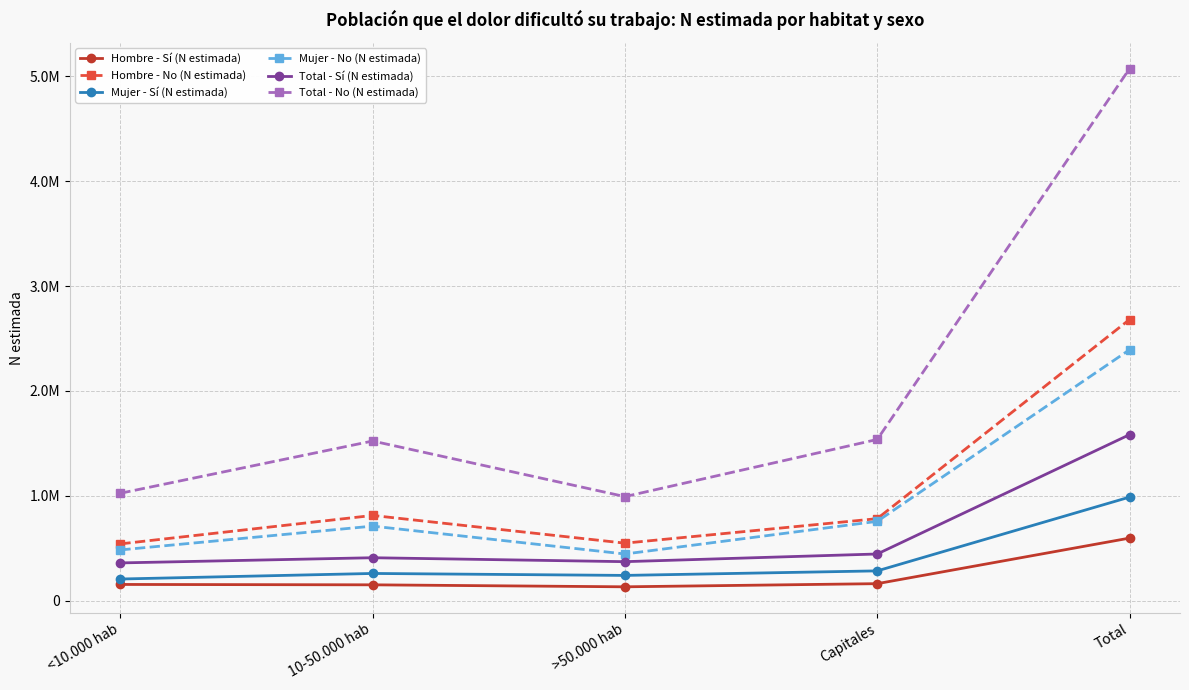

Reading left to right, list all the values displayed in this chart.

Hombre - Sí (N estimada): 153550	149995	131057	161082	595684
Hombre - No (N estimada): 540462	811805	547452	781140	2680859
Mujer - Sí (N estimada): 205431	258429	239818	283028	986706
Mujer - No (N estimada): 482920	709964	444023	755584	2392491
Total - Sí (N estimada): 358981	408424	370875	444109	1582390
Total - No (N estimada): 1023382	1521769	991475	1536725	5073351